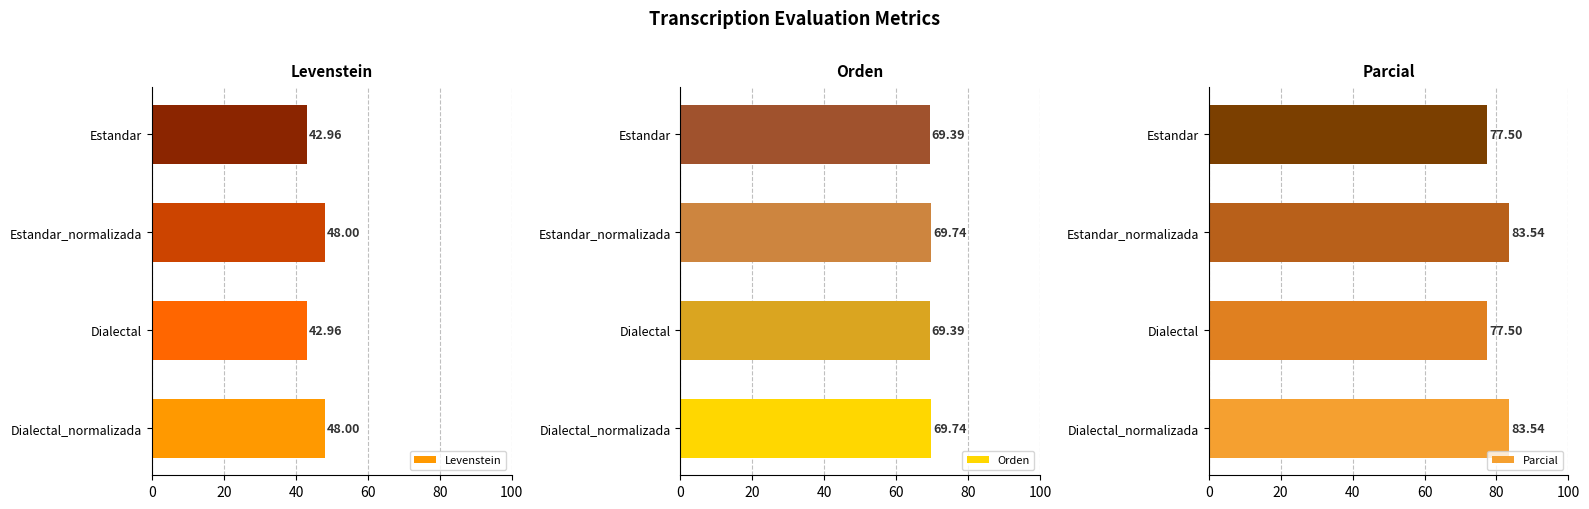

What is the value of the Levenstein bar at the 1st from the left?

48.0